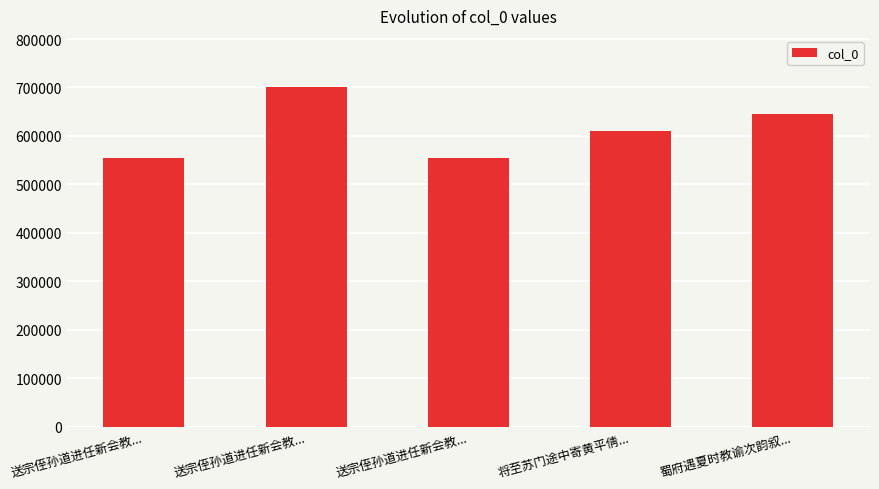

What is the average value?

613182